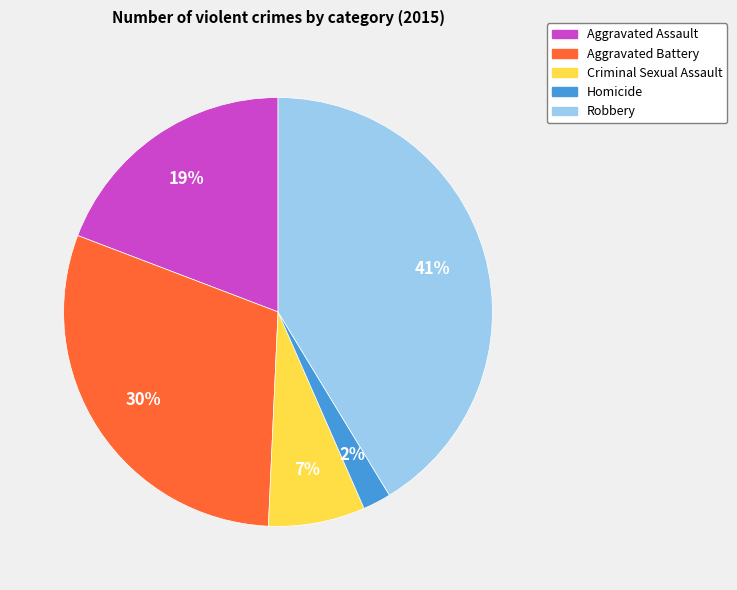

To the nearest percent, what is the difference between the Aggravated Battery and Homicide slice percentages?

28%